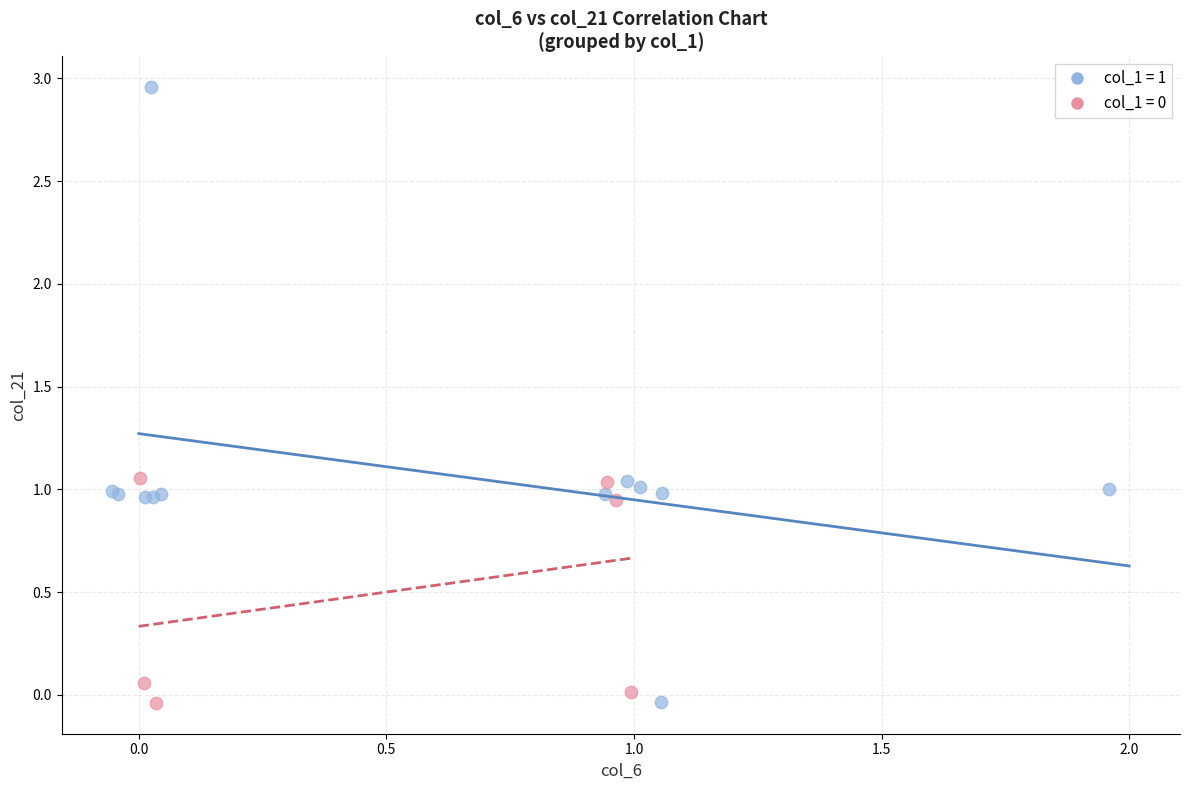

Which series has the widest spread of Y values?

col_1 = 1